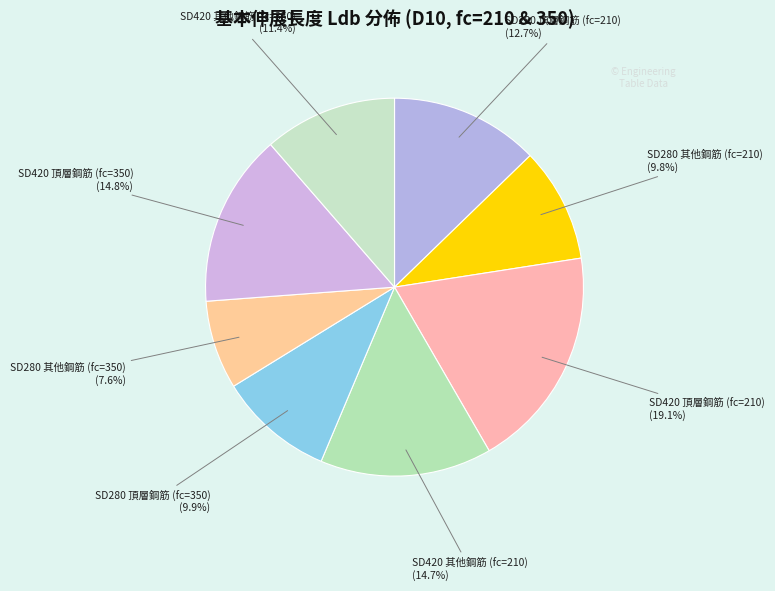

What is the smallest slice in the pie chart?

SD280 其他鋼筋 (fc=350)